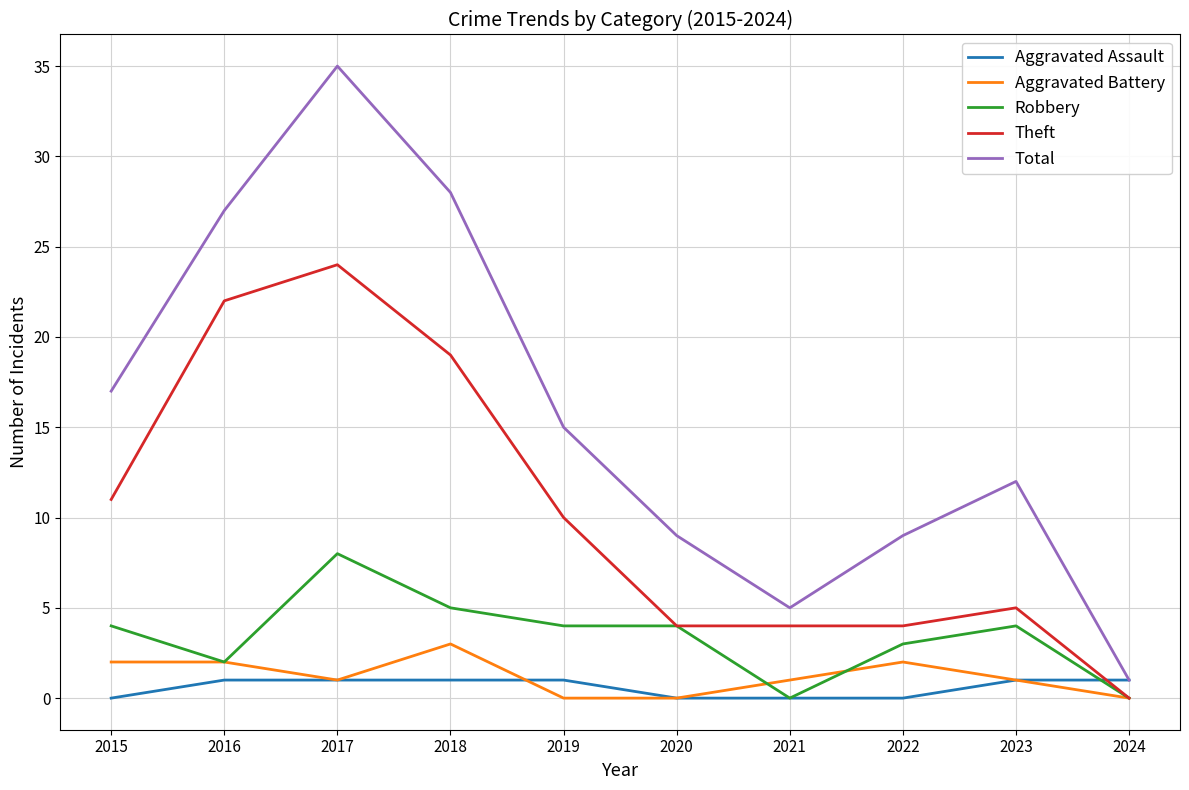

True or false: Total and Theft cross at least once.

False